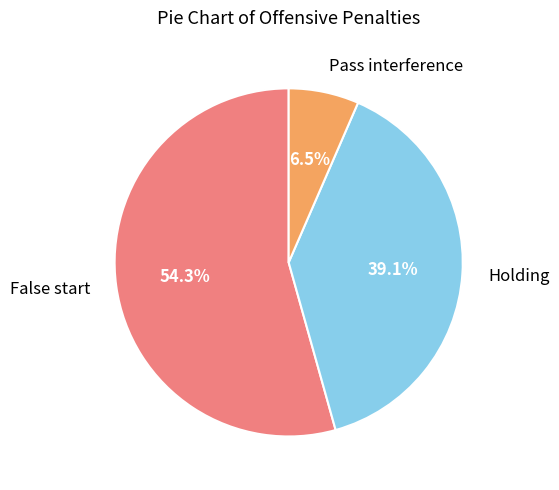

Which category accounts for the majority?

False start